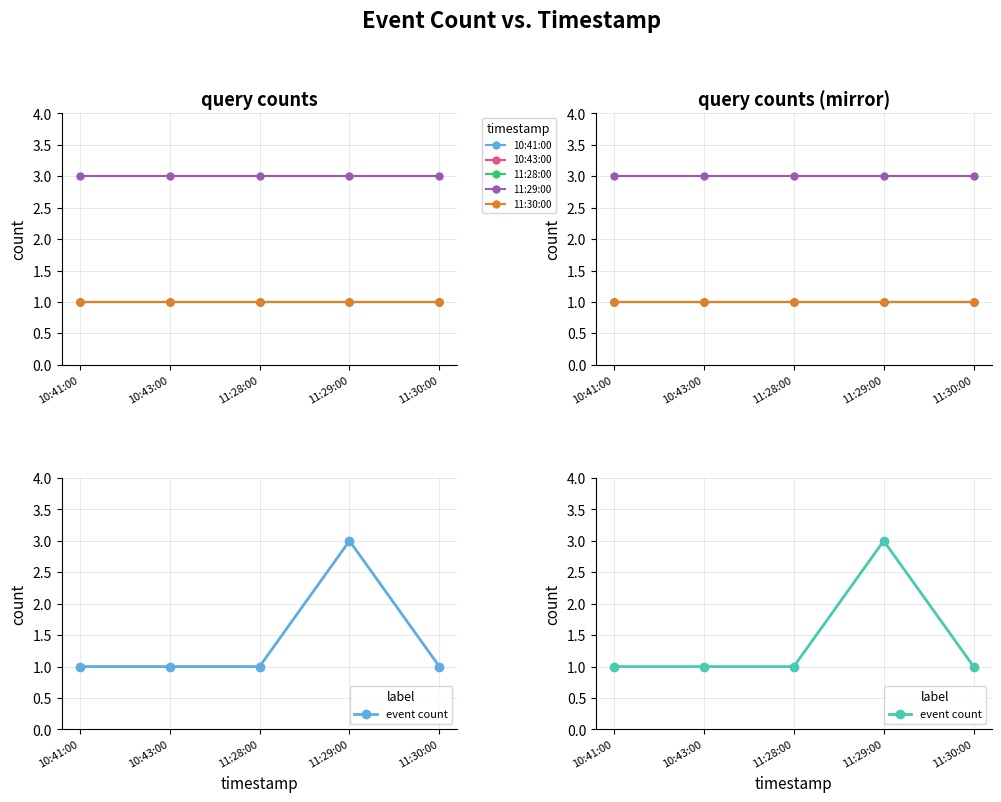

Which series has the largest total across all categories?

11:29:00